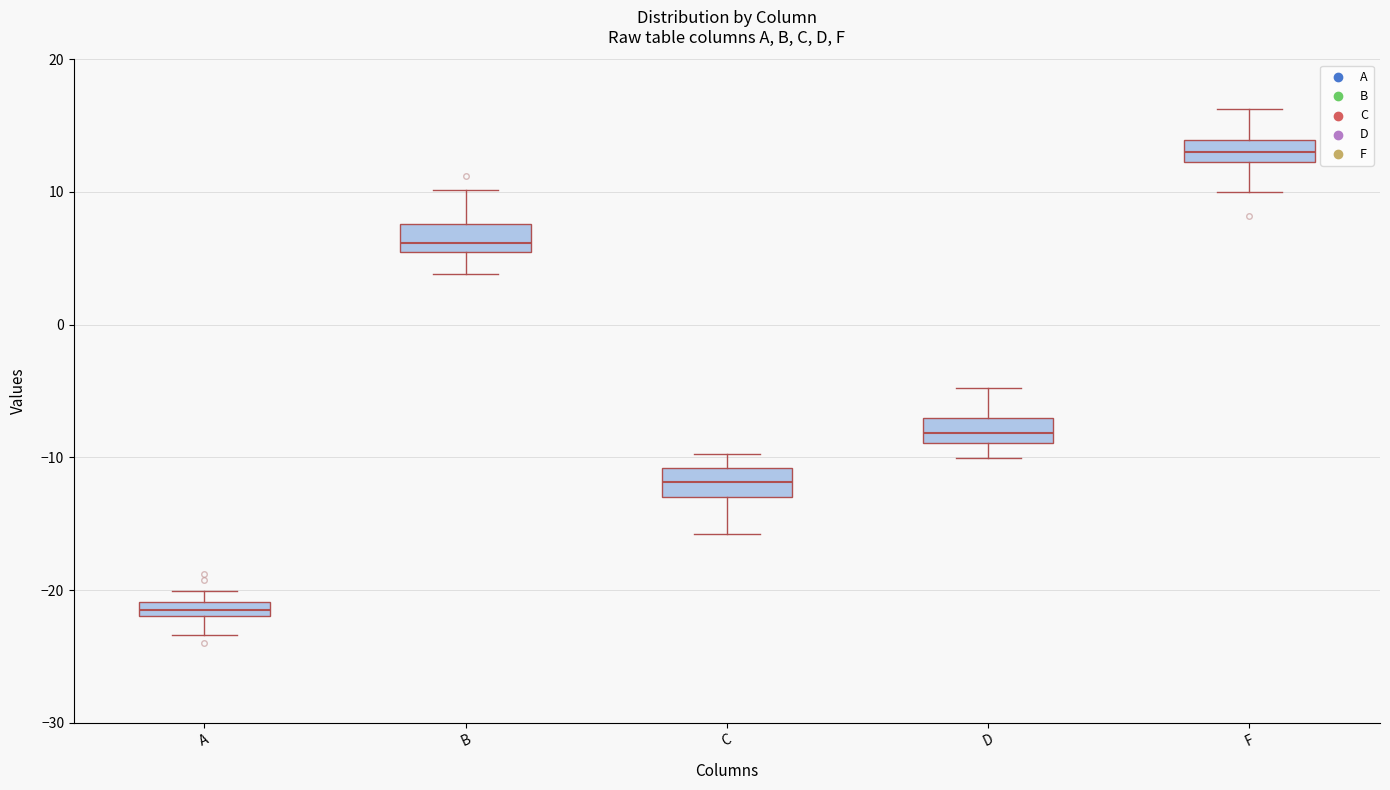

Where does the lower whisker of the box for C end on the y-axis? The values are not printed on the chart, so give them approximately, as read against the axis.

-16